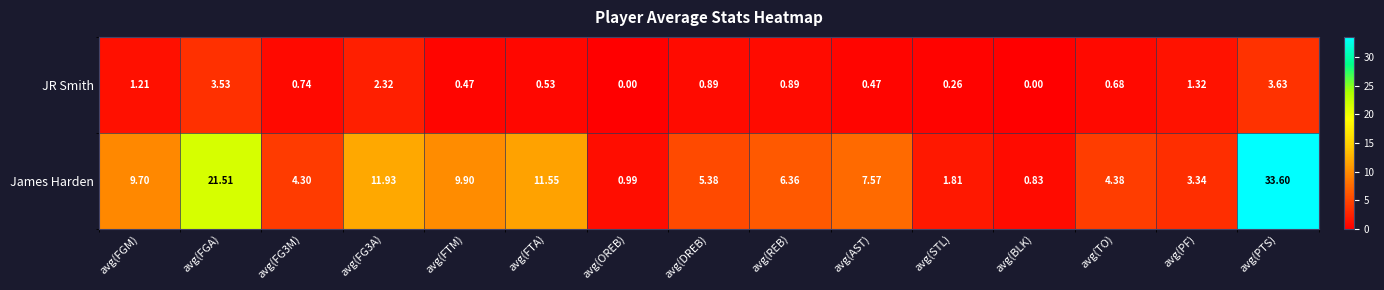

Which series has the largest total across all categories?

James Harden